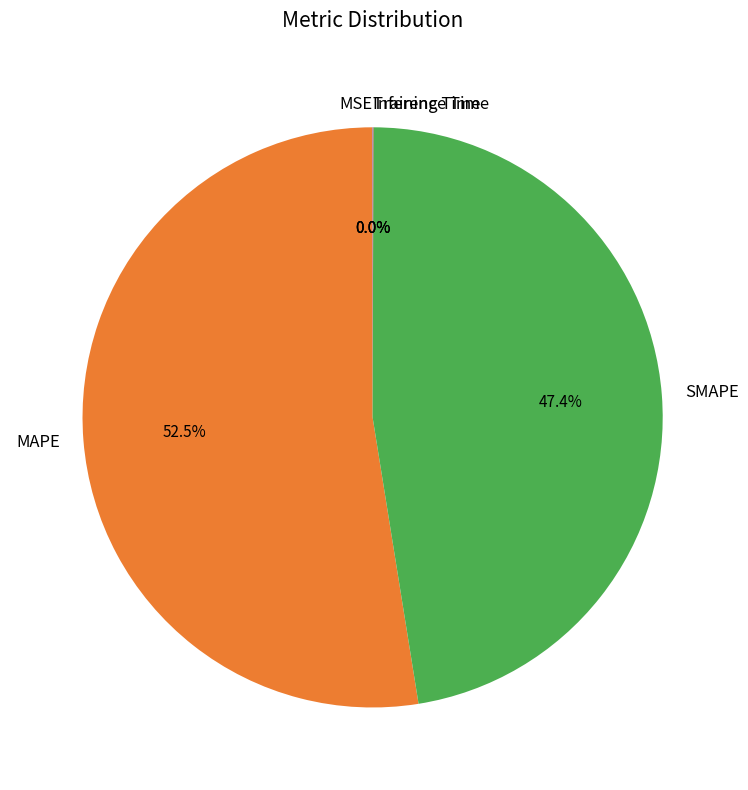

To the nearest percent, what is the difference between the largest and smallest slice percentages?

53%